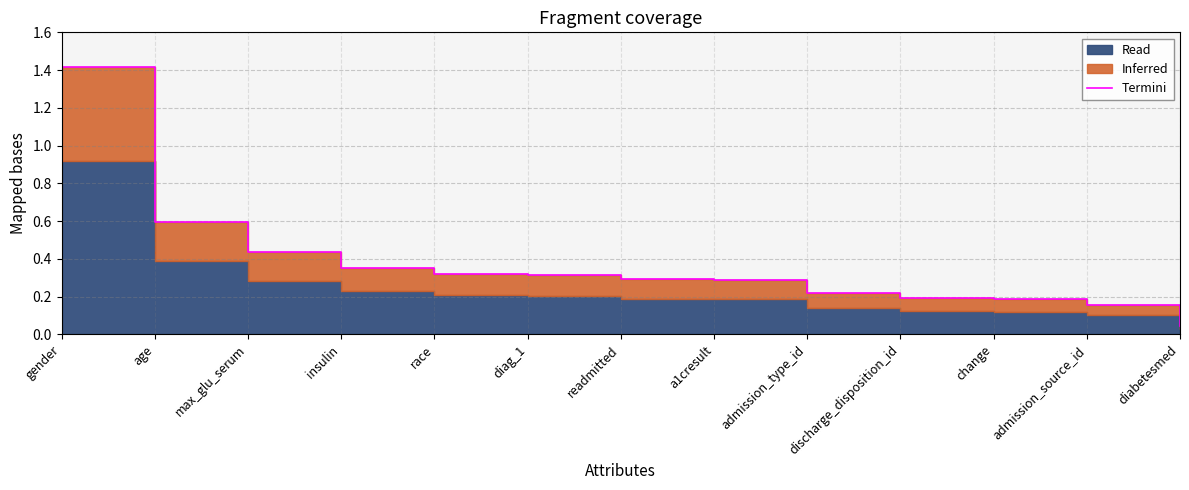

Does the chart have visible grid lines?

Yes